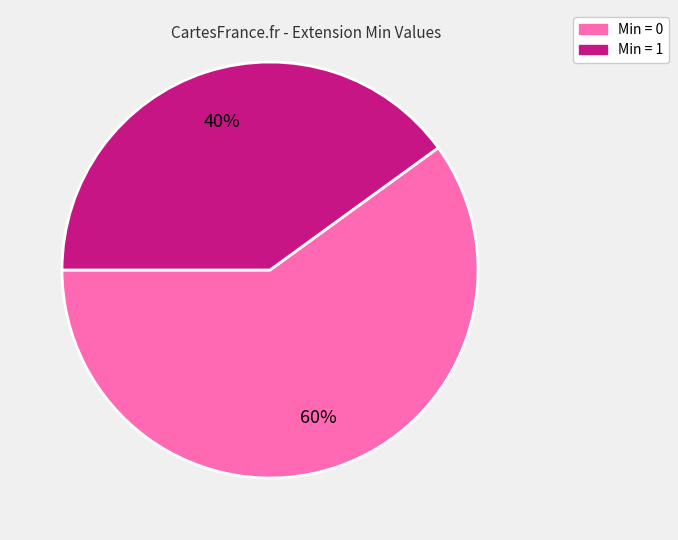

To the nearest percent, what is the average slice percentage?

50%